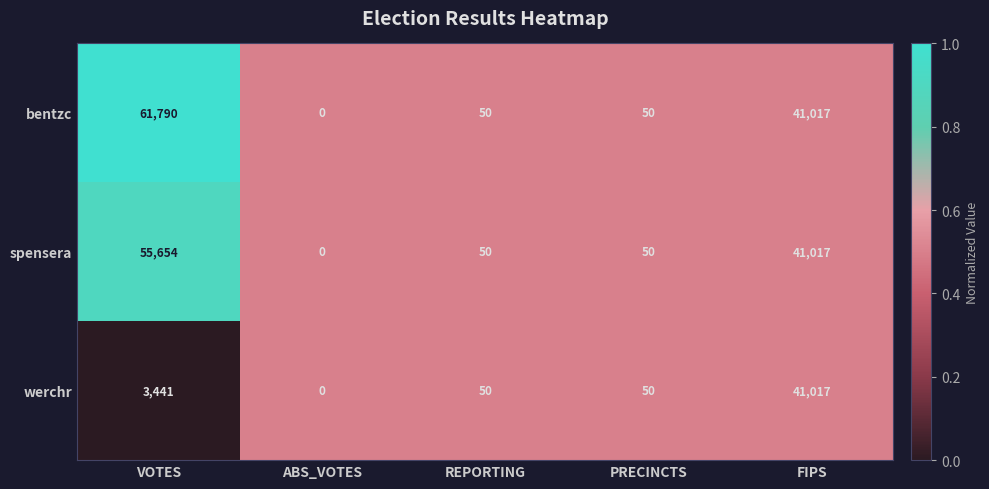

Which series has the widest spread of values?

bentzc